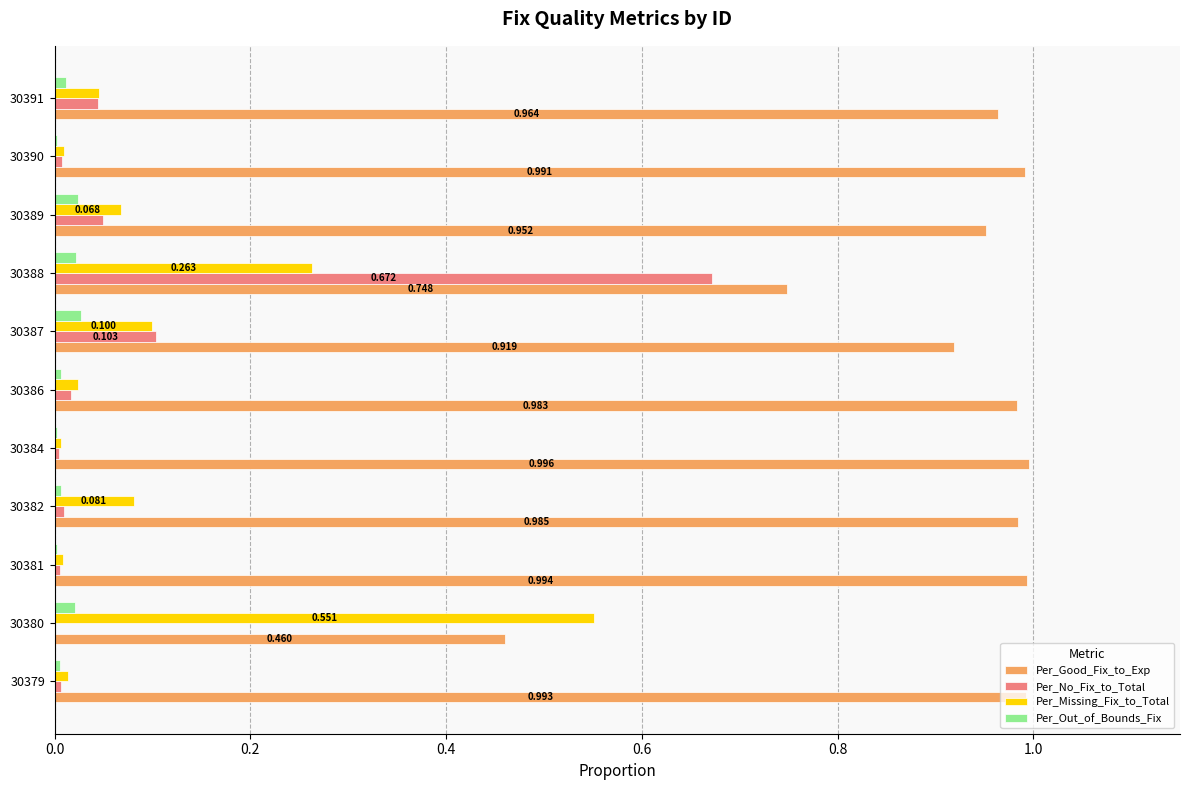

Is the value of Per_No_Fix_to_Total at 30387 greater than the value of Per_Out_of_Bounds_Fix at 30391?

Yes